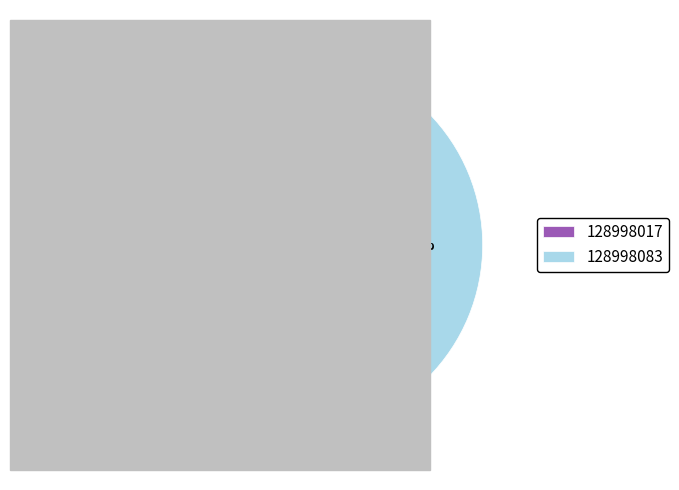

Count the number of slices in the pie.

2